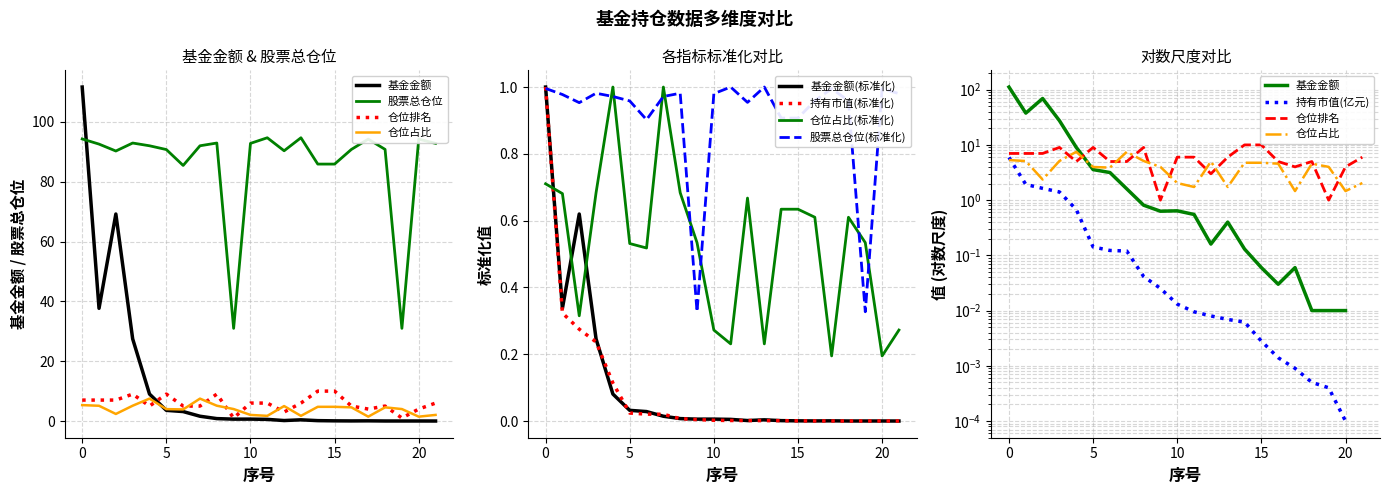

Reading left to right, what are all the values shown in this chart?

基金金额: 1.0	0.3	0.6	0.2	0.1	0.0	0.0	0.0	0.0	0.0	0.0	0.0	0.0	0.0	0.0	0.0	0.0	0.0	0.0	0.0	0.0	0.0
持有市值(亿元): 1.0	0.3	0.3	0.2	0.1	0.0	0.0	0.0	0.0	0.0	0.0	0.0	0.0	0.0	0.0	0.0	0.0	0.0	0.0	0.0	0.0	0.0
股票总仓位: 1.0	1.0	1.0	1.0	1.0	1.0	0.9	1.0	1.0	0.3	1.0	1.0	1.0	1.0	0.9	0.9	1.0	1.0	1.0	0.3	1.0	1.0
仓位占比: 5.3	5.1	2.4	5.1	7.5	4.0	3.9	7.5	5.1	4.0	2.0	1.7	5.0	1.7	4.8	4.8	4.6	1.5	4.6	4.0	1.5	2.0
仓位排名: 7.0	7.0	7.0	9.0	5.0	9.0	5.0	5.0	9.0	1.0	6.0	6.0	3.0	6.0	10.0	10.0	5.0	4.0	5.0	1.0	4.0	6.0